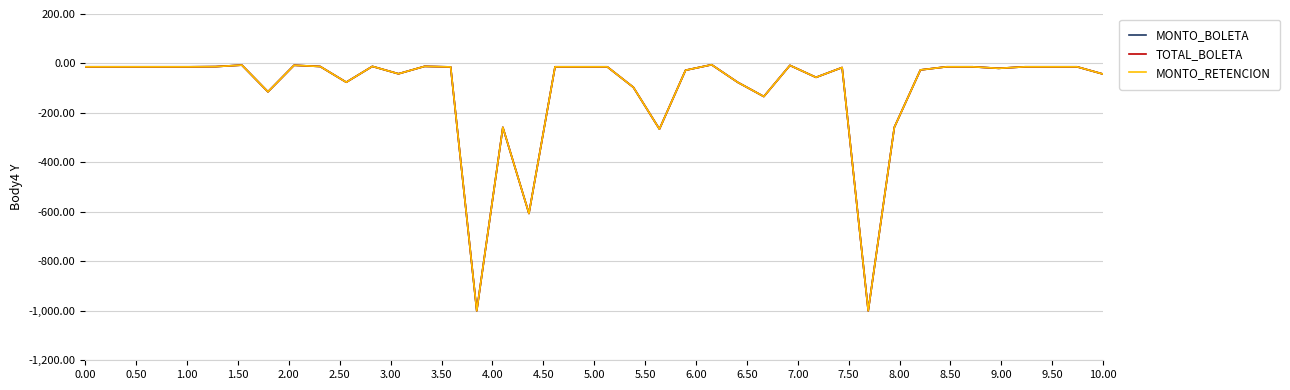

What is the minimum value for TOTAL_BOLETA?

-1000.0